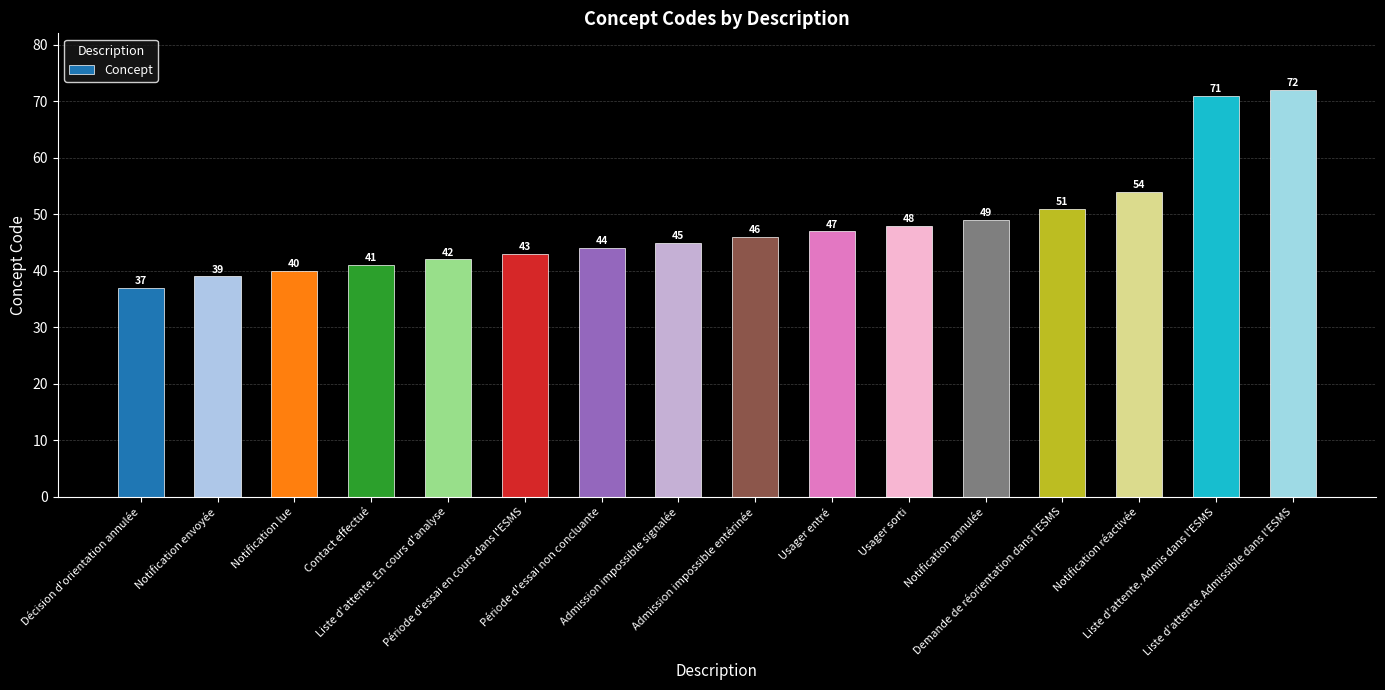

The chart shows a value of 48 at Usager sorti. True or false?

True